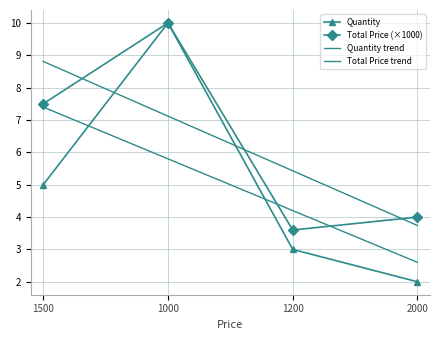

Which series has the largest range (max minus min)?

Quantity